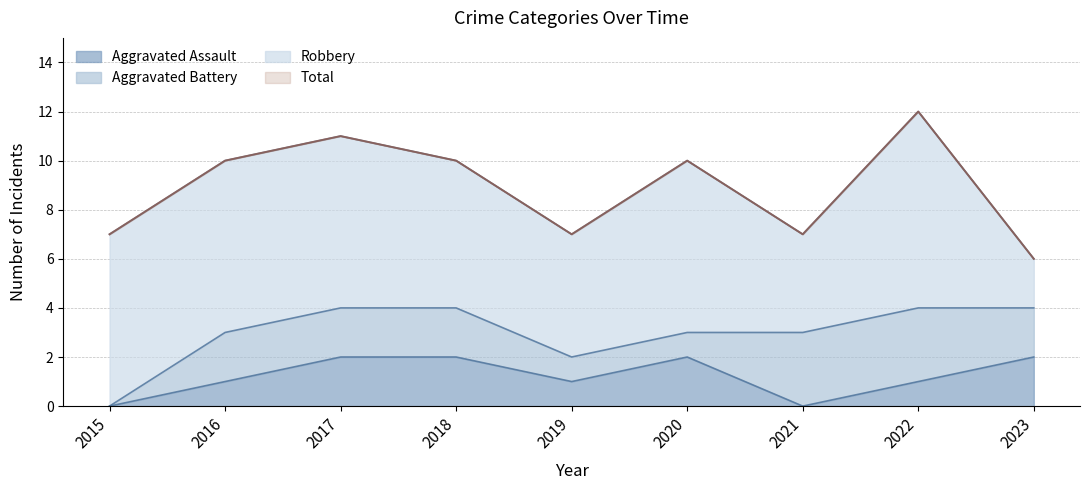

Is it true that Aggravated Assault equals 1 at 2019?

True